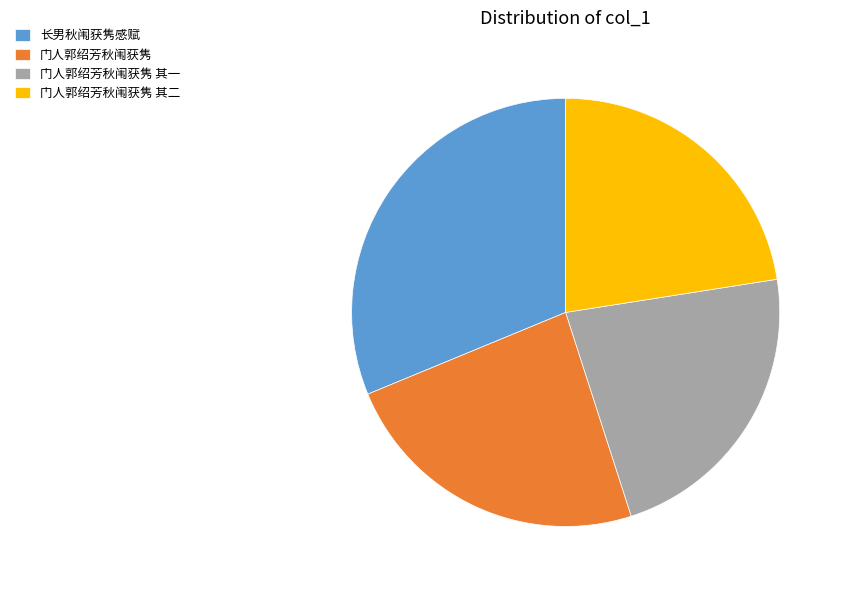

Approximately how many times larger is the value at 门人郭绍芳秋闱获隽 其一 compared to 门人郭绍芳秋闱获隽 其二?

1.0